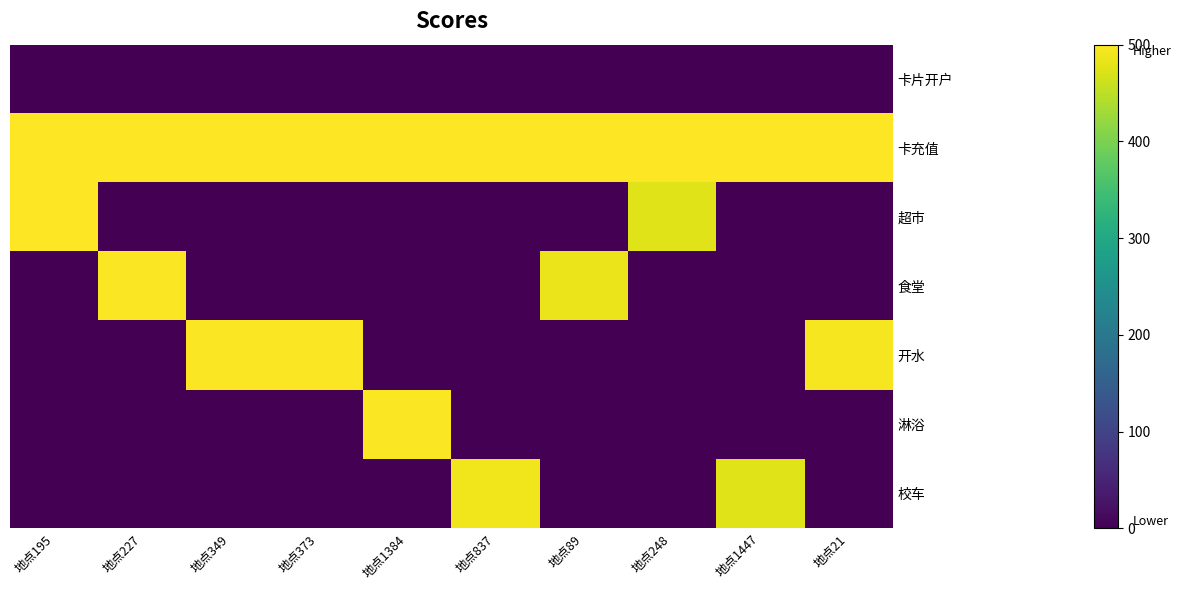

Reading left to right, transcribe all the data shown in this chart.

卡片开户: 地点195=0.0	地点227=0.0	地点349=0.0	地点373=0.0	地点1384=0.0	地点837=0.0	地点89=0.0	地点248=0.0	地点1447=0.0	地点21=0.0
卡充值: 地点195=500.0	地点227=500.0	地点349=500.0	地点373=500.0	地点1384=500.0	地点837=500.0	地点89=500.0	地点248=500.0	地点1447=500.0	地点21=500.0
超市: 地点195=499.9	地点227=0.0	地点349=0.0	地点373=0.0	地点1384=0.0	地点837=0.0	地点89=0.0	地点248=476.1	地点1447=0.0	地点21=0.0
食堂: 地点195=0.0	地点227=496.4	地点349=0.0	地点373=0.0	地点1384=0.0	地点837=0.0	地点89=485.2	地点248=0.0	地点1447=0.0	地点21=0.0
开水: 地点195=0.0	地点227=0.0	地点349=496.4	地点373=496.4	地点1384=0.0	地点837=0.0	地点89=0.0	地点248=0.0	地点1447=0.0	地点21=493.0
淋浴: 地点195=0.0	地点227=0.0	地点349=0.0	地点373=0.0	地点1384=496.3	地点837=0.0	地点89=0.0	地点248=0.0	地点1447=0.0	地点21=0.0
校车: 地点195=0.0	地点227=0.0	地点349=0.0	地点373=0.0	地点1384=0.0	地点837=489.2	地点89=0.0	地点248=0.0	地点1447=475.1	地点21=0.0